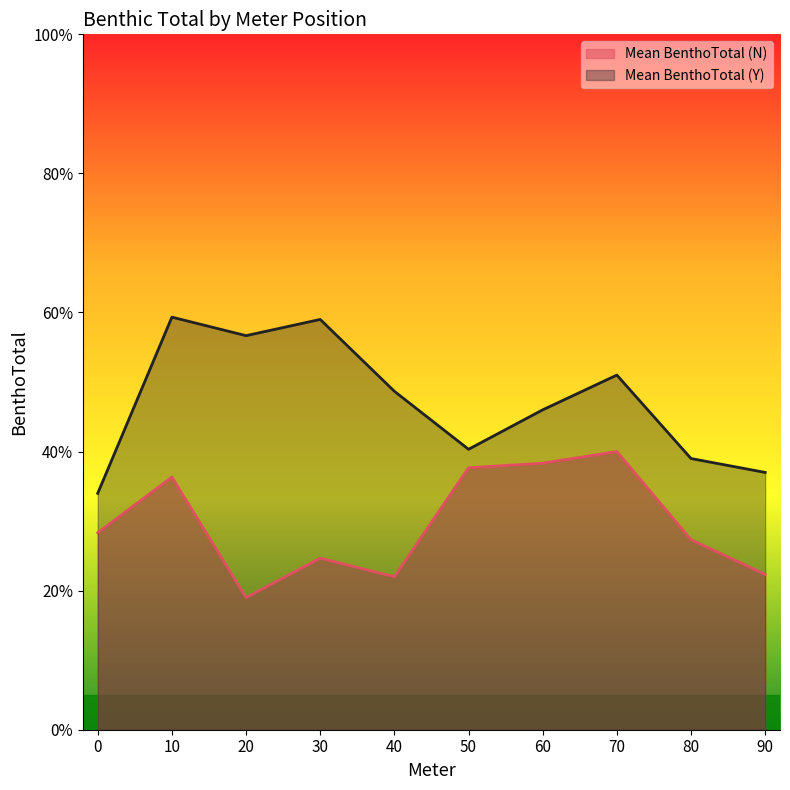

Is it true that Mean BenthoTotal (N) equals 0.1 at 50?

False